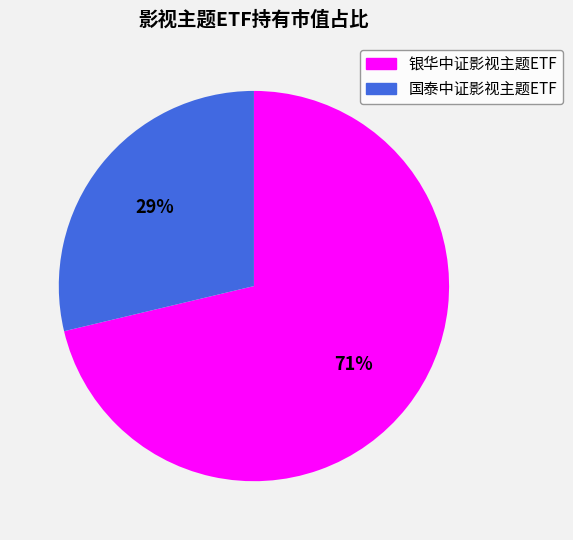

What percentage is the 国泰中证影视主题ETF slice, to the nearest percent?

29%